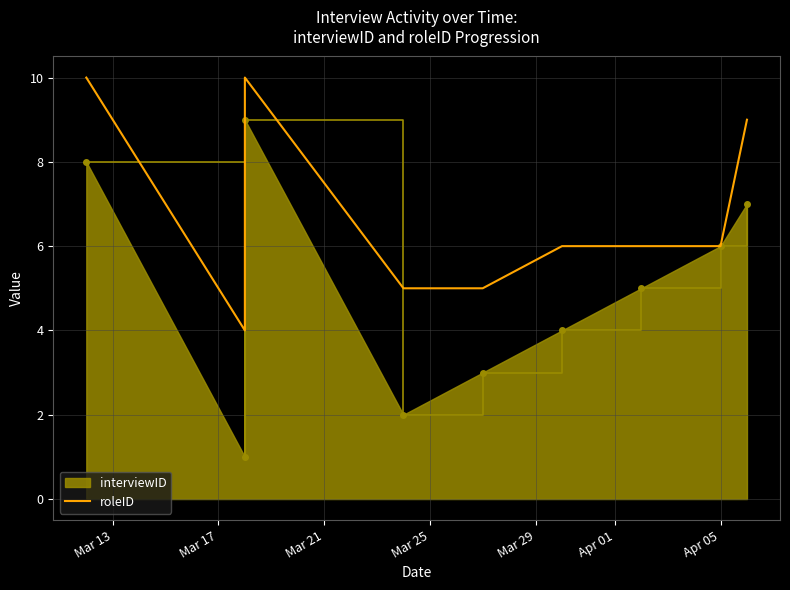

Approximately how many times larger is the value at Apr 01 compared to Mar 17?

1.5